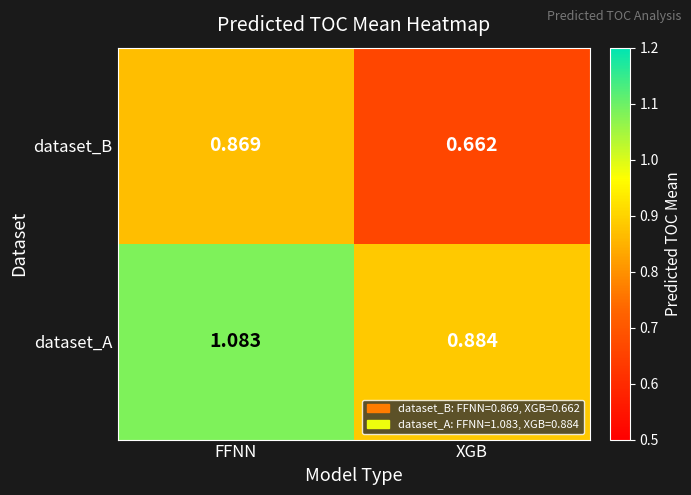

At which category is the sum across all series the highest?

FFNN